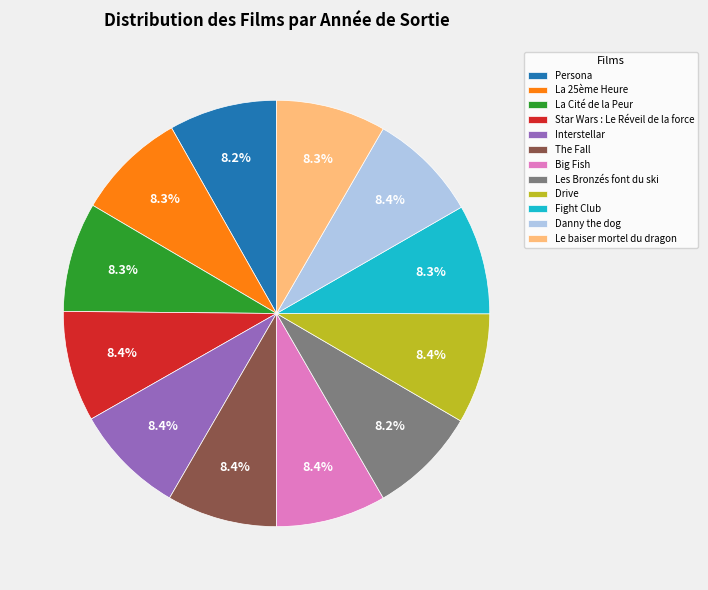

What is the ratio of the value at Interstellar to the value at Fight Club?

1.0